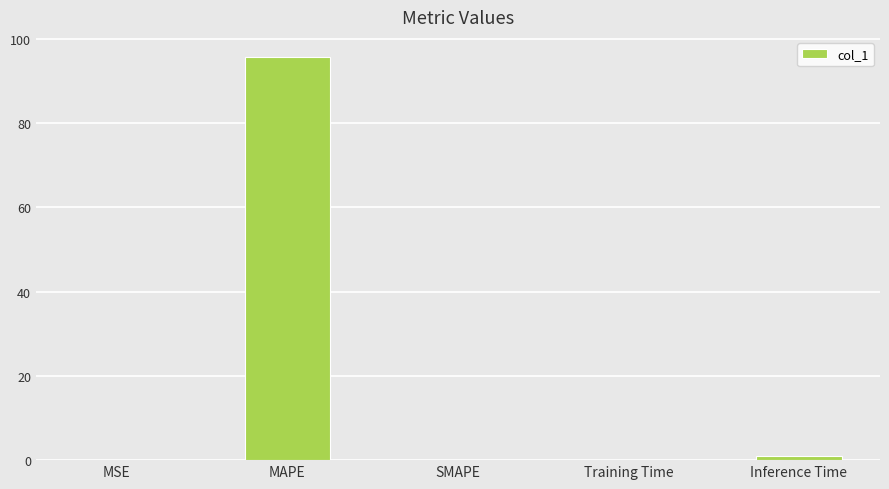

What is the change in value from MAPE to SMAPE?

-95.7